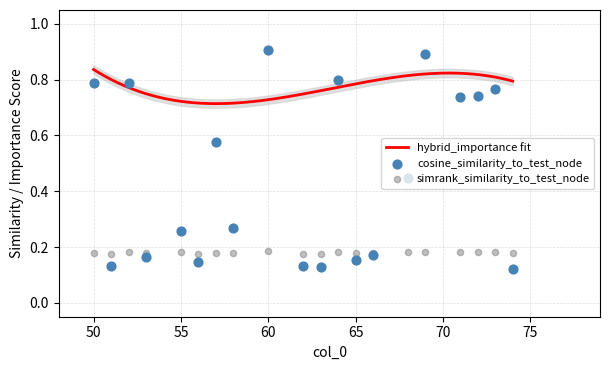

What are all the series names shown in the legend?

simrank_similarity_to_test_node, cosine_similarity_to_test_node, hybrid_importance